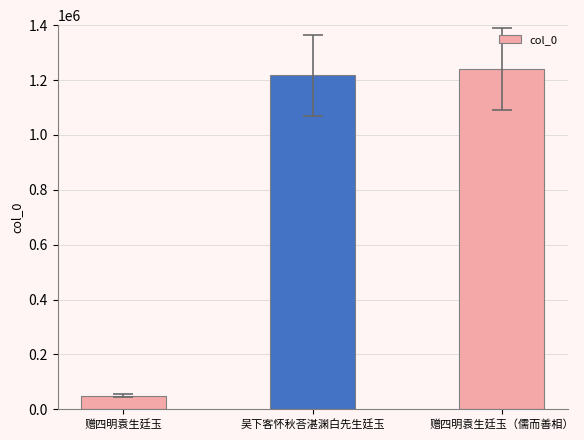

At which category does the chart reach its peak across all series?

赠四明袁生廷玉（儒而善相）